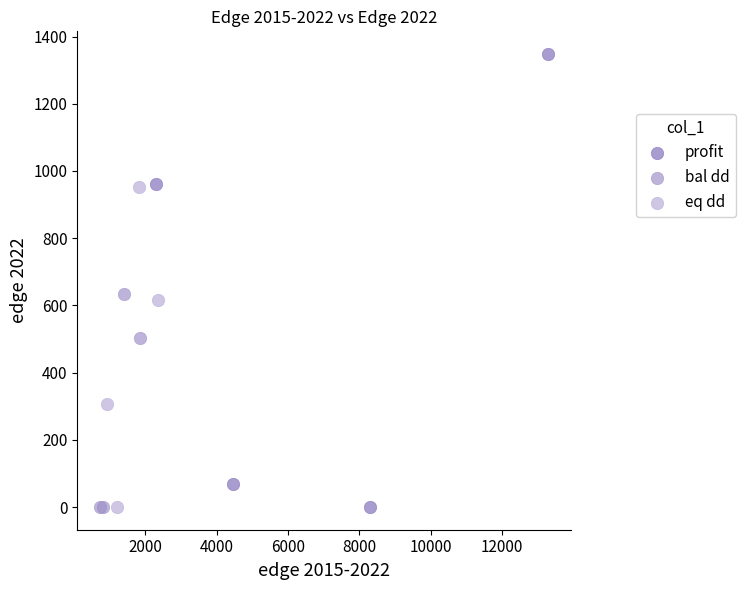

Which series reaches the maximum Y coordinate?

profit